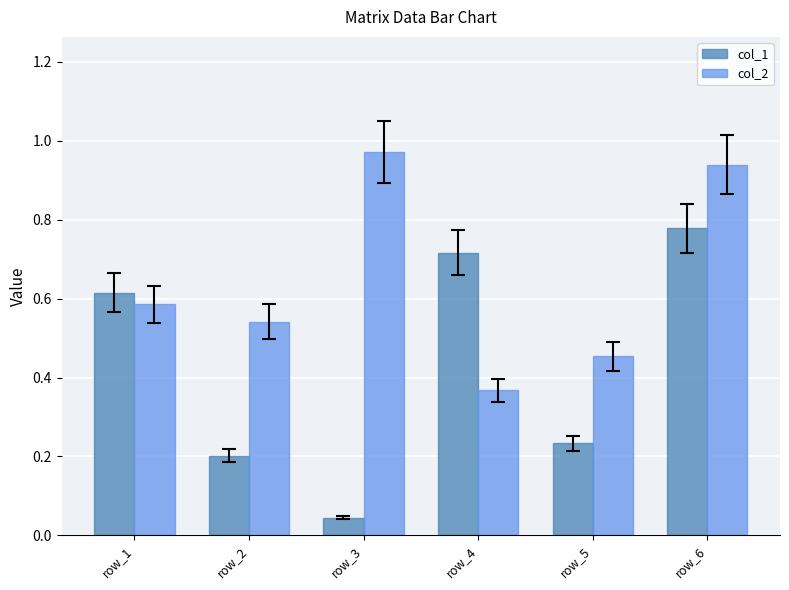

List the labels in order of col_2 value, largest first.

row_3, row_6, row_1, row_2, row_5, row_4